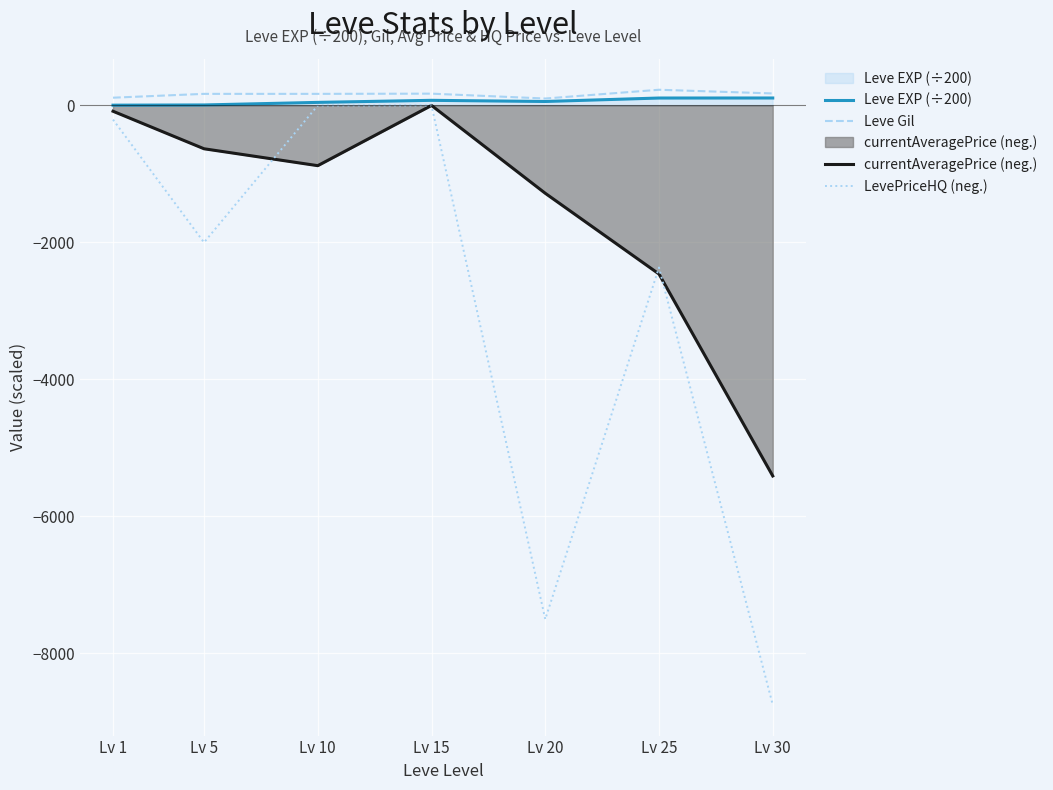

True or false: Leve EXP (÷200) and Leve Gil intersect in this chart.

False